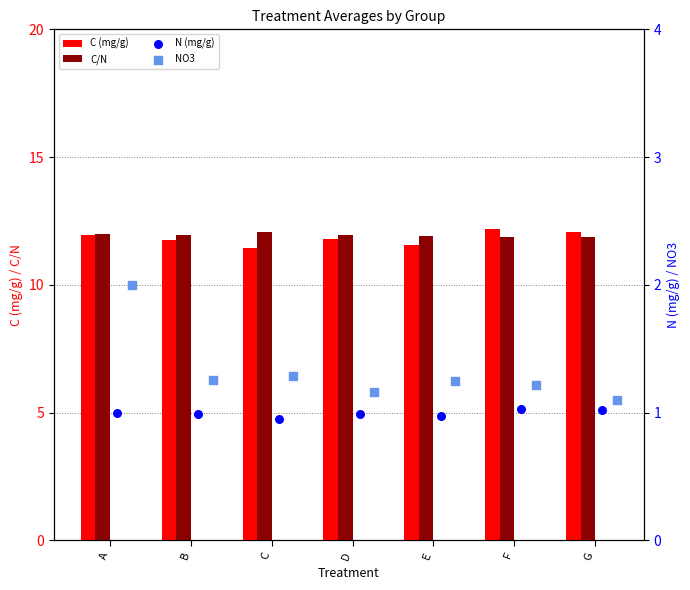

Which series has the largest total across all categories?

C/N